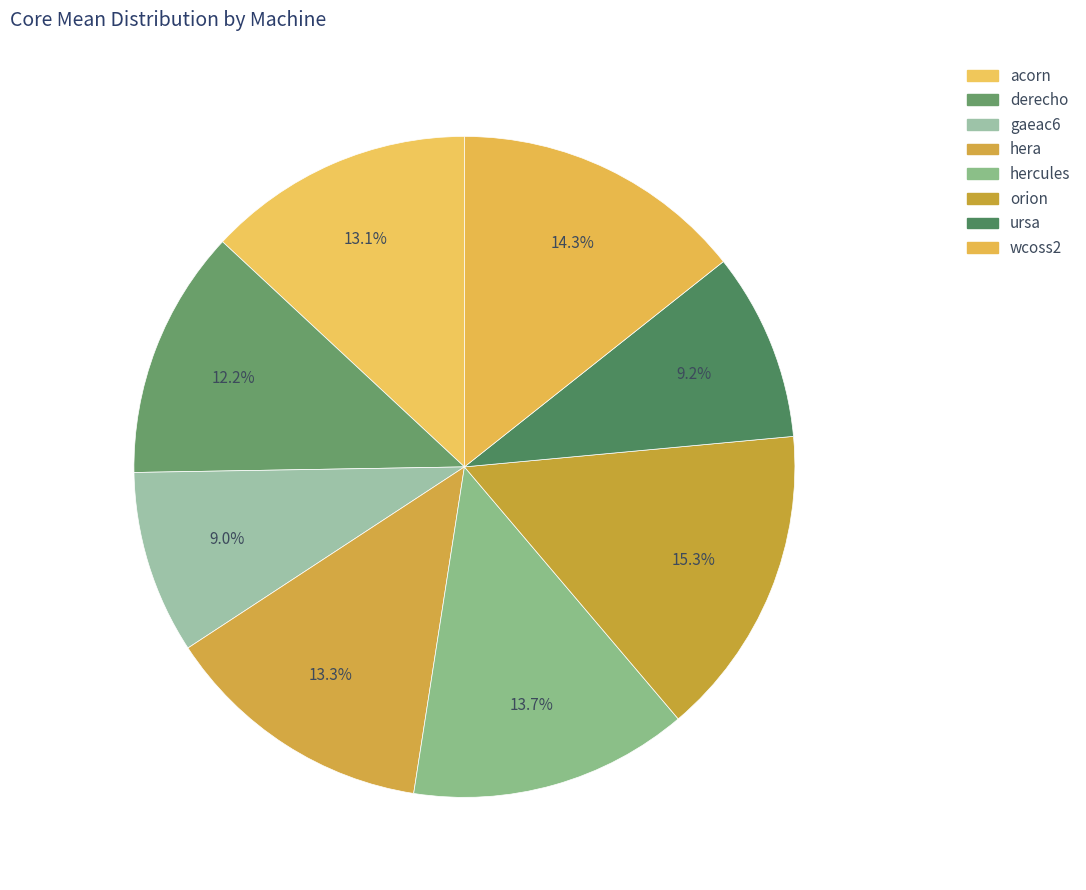

Rank the categories by value from highest to lowest.

orion, wcoss2, hercules, hera, acorn, derecho, ursa, gaeac6